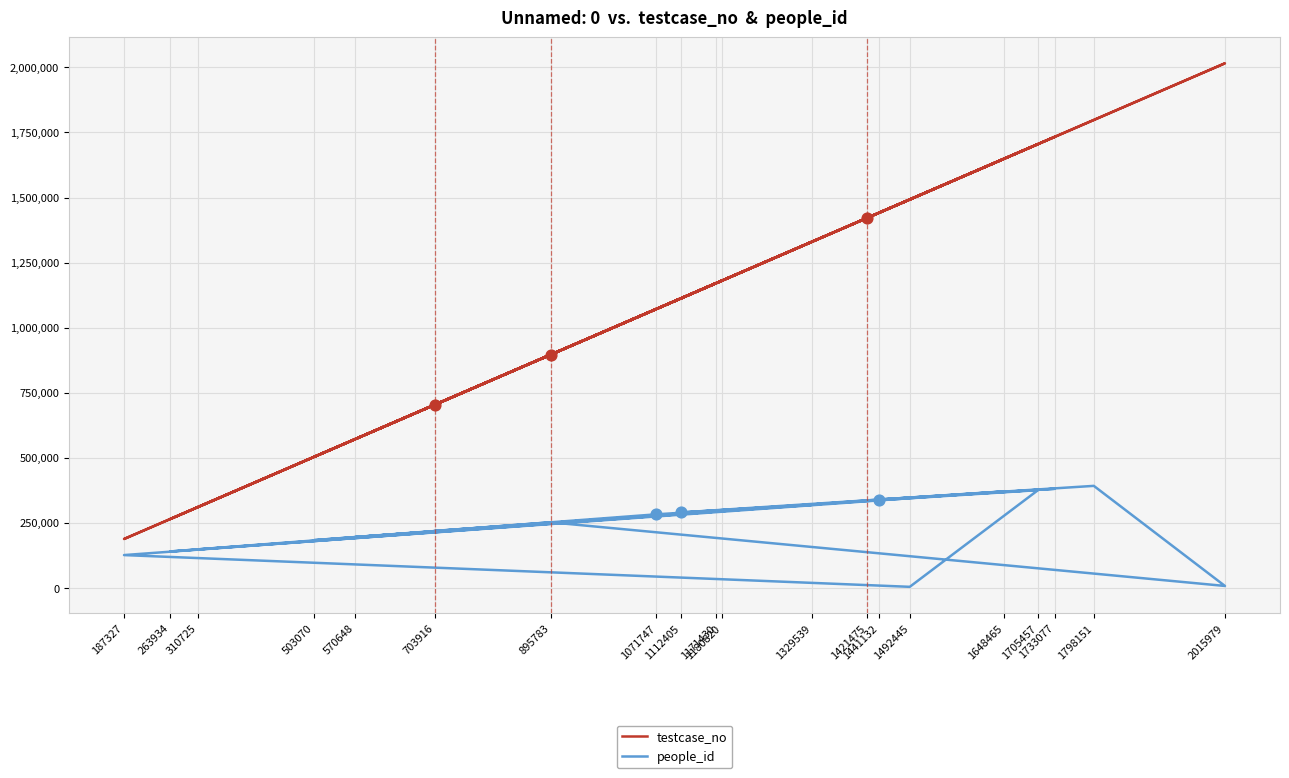

What is the total value across all series at 2015979?

2022782